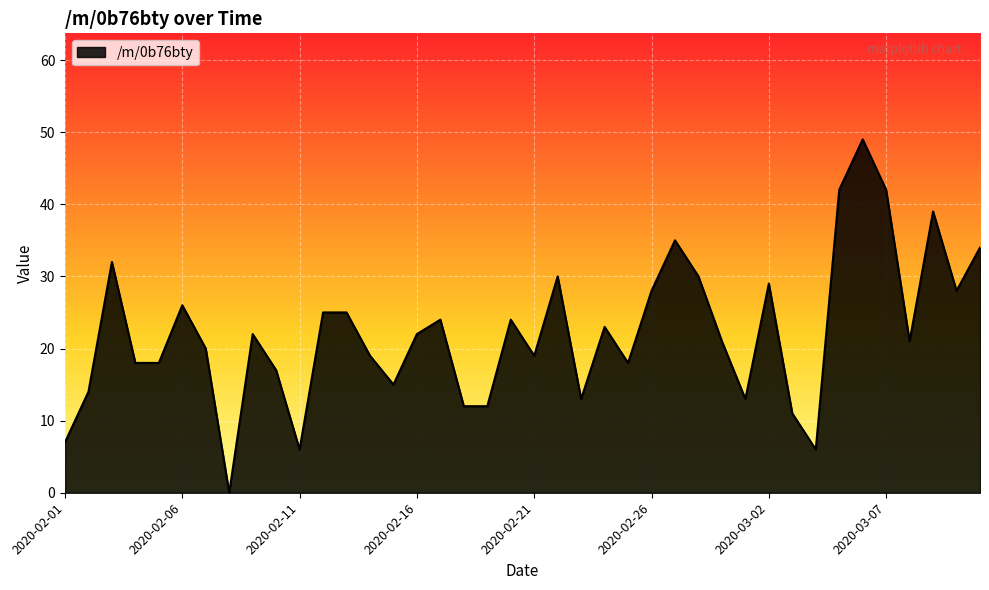

What is the greatest value displayed?

49